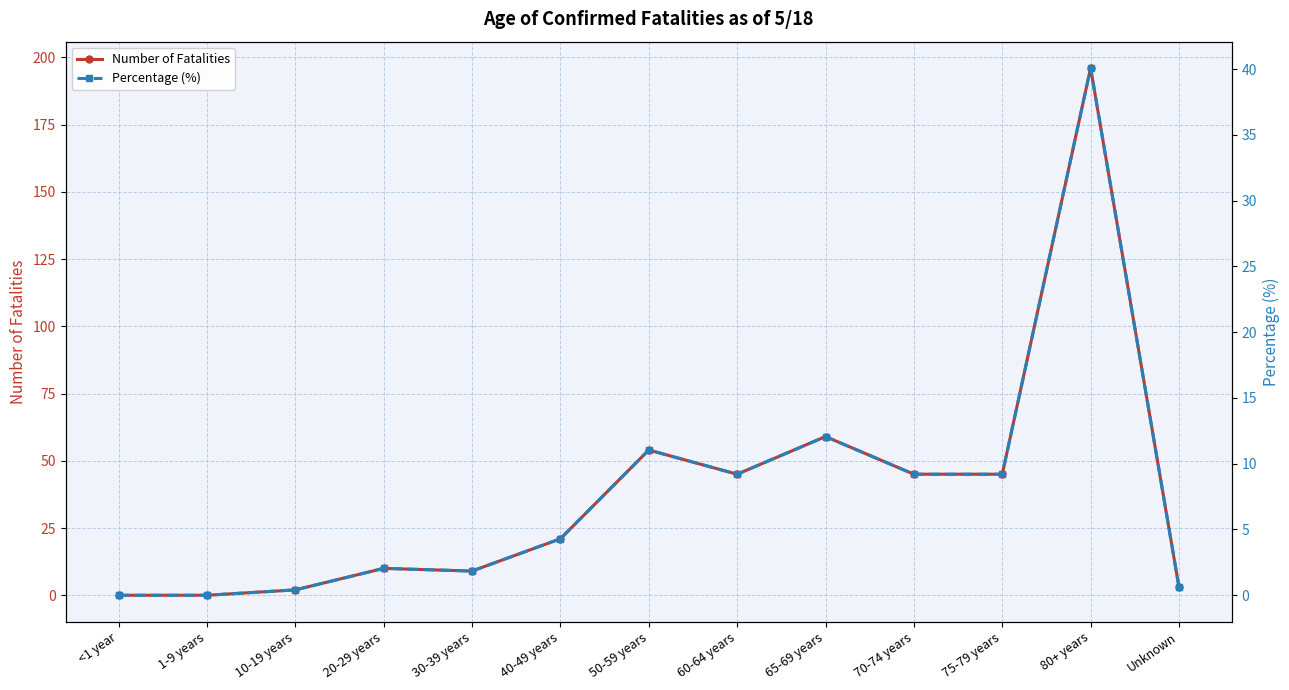

True or false: Percentage (%) and Number of Fatalities cross at least once.

False